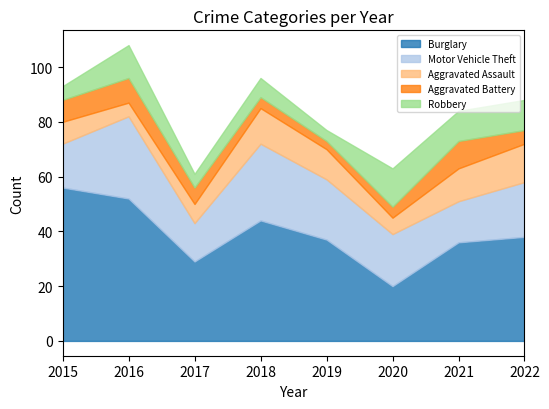

The value of Robbery at 2021 is 15. True or false?

False